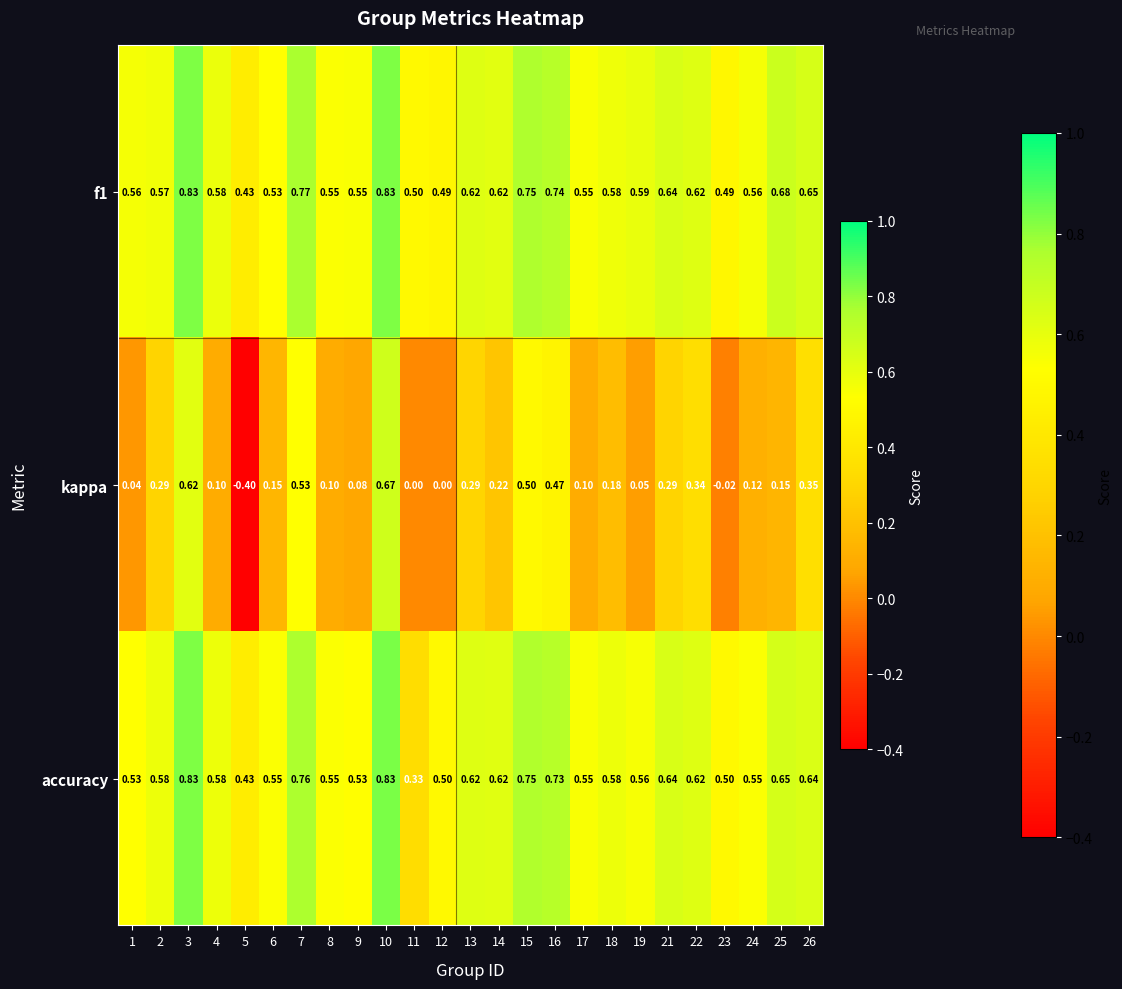

Which series has the largest range (max minus min)?

kappa